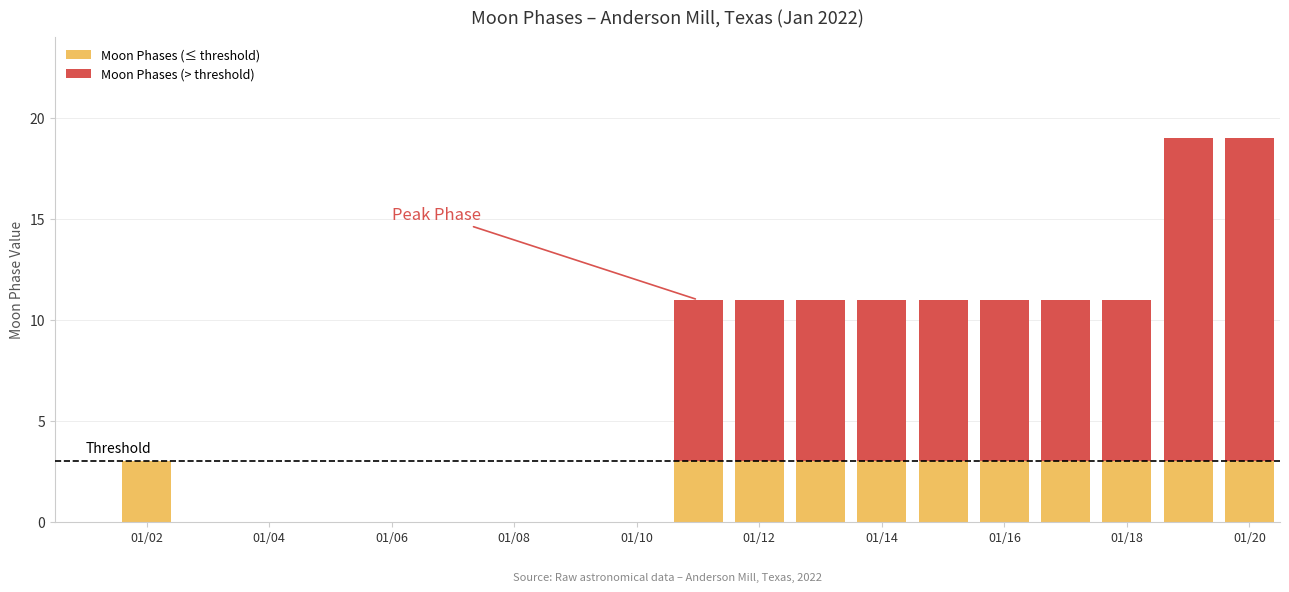

What is the highest value of the Moon Phases (≤ threshold) series?

3